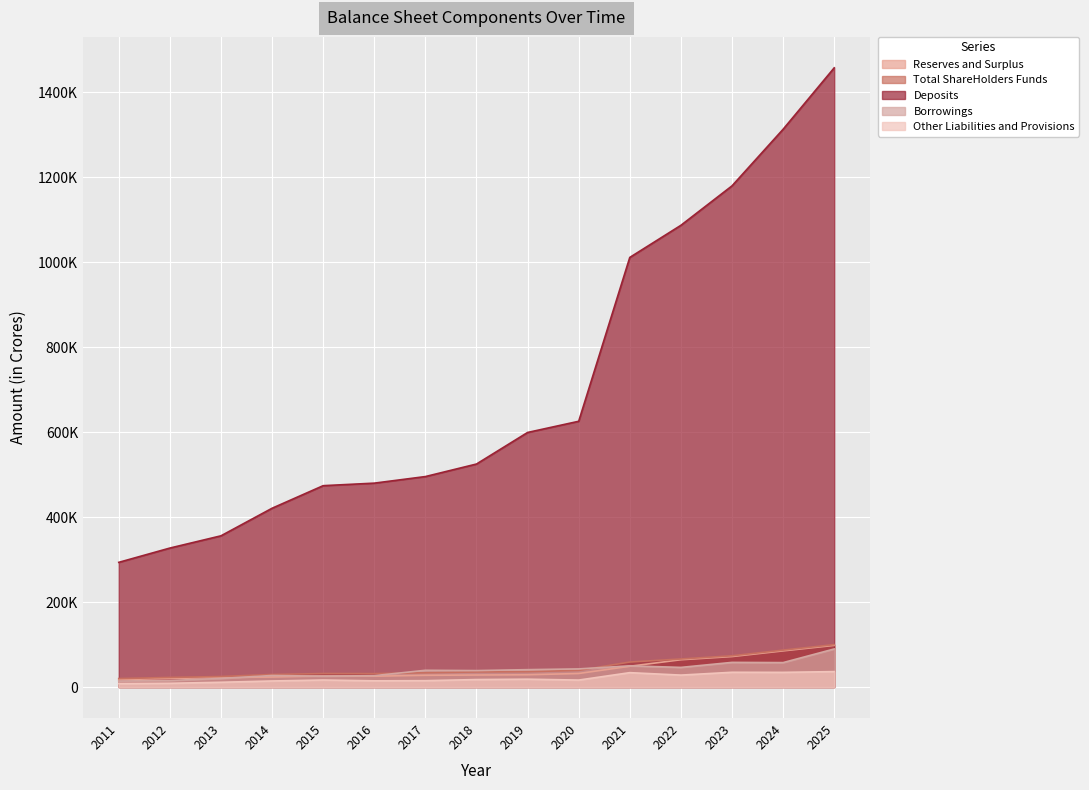

Reading right to left, list all the values displayed in this chart.

Reserves and Surplus: 98086.0	85140.5	71793.1	64297.2	48954.0	31929.9	28975.8	28346.9	27715.1	25615.5	25978.2	23660.6	22401.5	20181.8	17498.5
Total ShareHolders Funds: 99900.1	86954.6	73607.2	66111.3	58884.9	39293.0	36177.2	35604.8	33685.5	31603.2	31859.2	29620.1	24877.8	22690.0	20039.8
Deposits: 1456883.2	1312366.6	1179218.6	1086409.2	1010874.6	625351.2	599033.3	524771.9	495275.2	479791.6	473840.1	420722.8	355856.0	327053.7	293436.6
Borrowings: 89665.1	57592.3	58089.8	46285.0	49983.6	42761.8	40992.3	38808.5	39503.6	26873.3	25671.6	27230.6	20283.4	15525.4	14261.6
Other Liabilities and Provisions: 36401.2	34627.2	34816.7	28174.2	33932.0	16468.8	18563.9	17700.9	15055.1	14692.7	16629.7	14348.3	11325.5	8891.1	8206.8